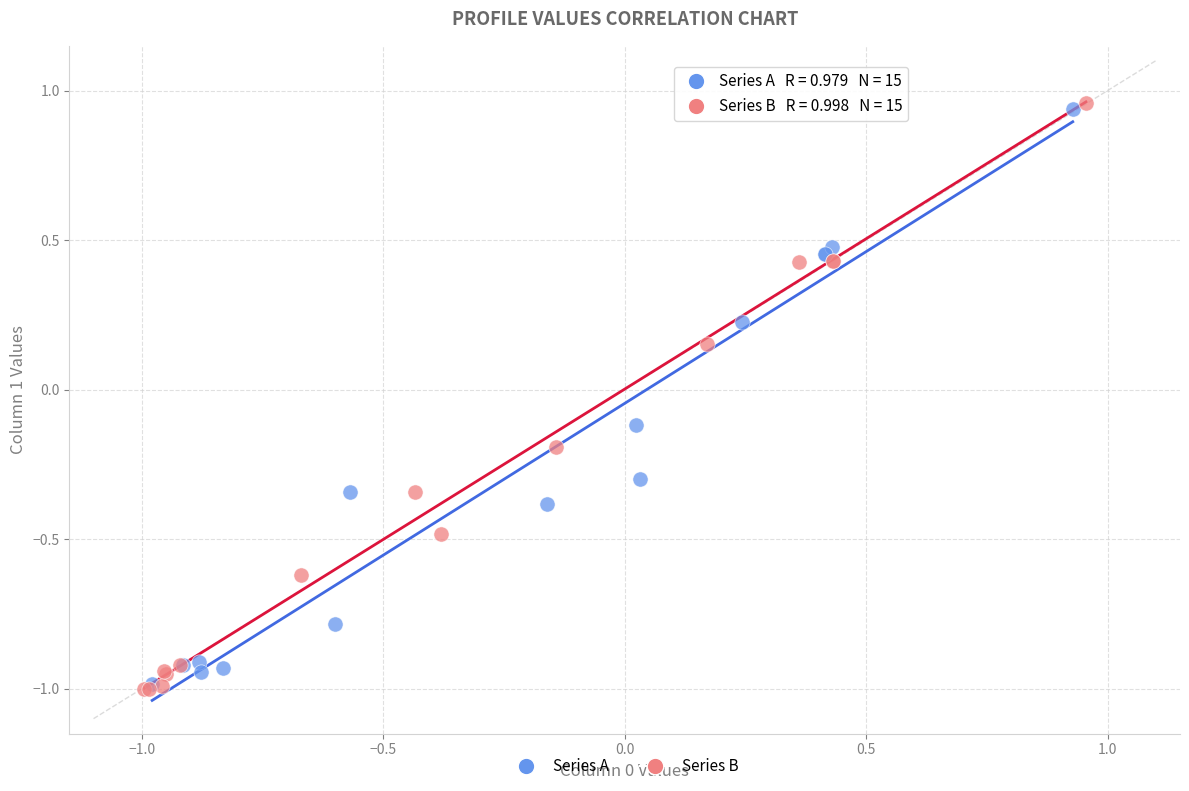

Which series has the widest spread of Y values?

Series B